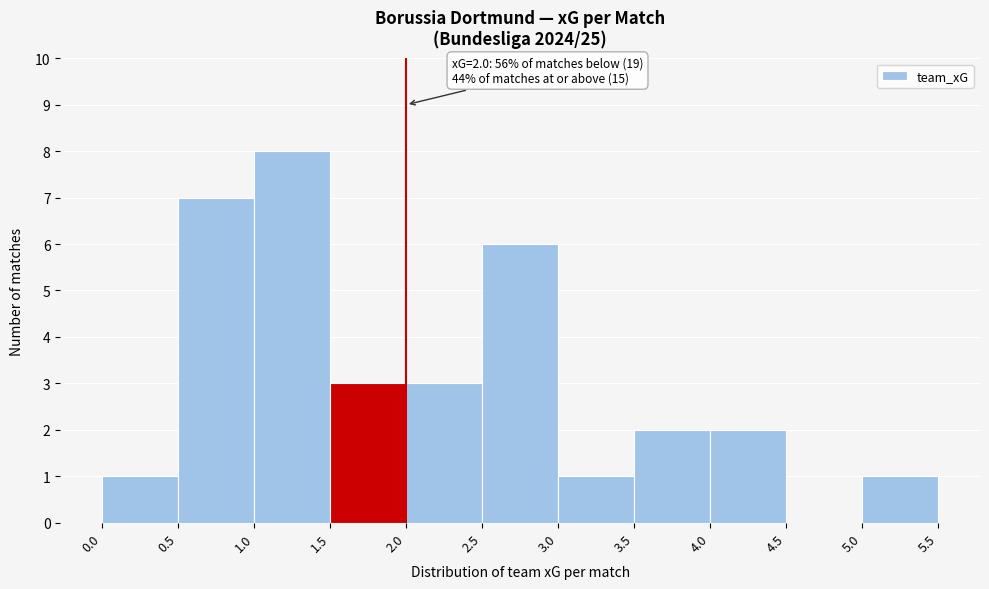

Which range on the x-axis has the tallest bar?

1.0 to 1.5